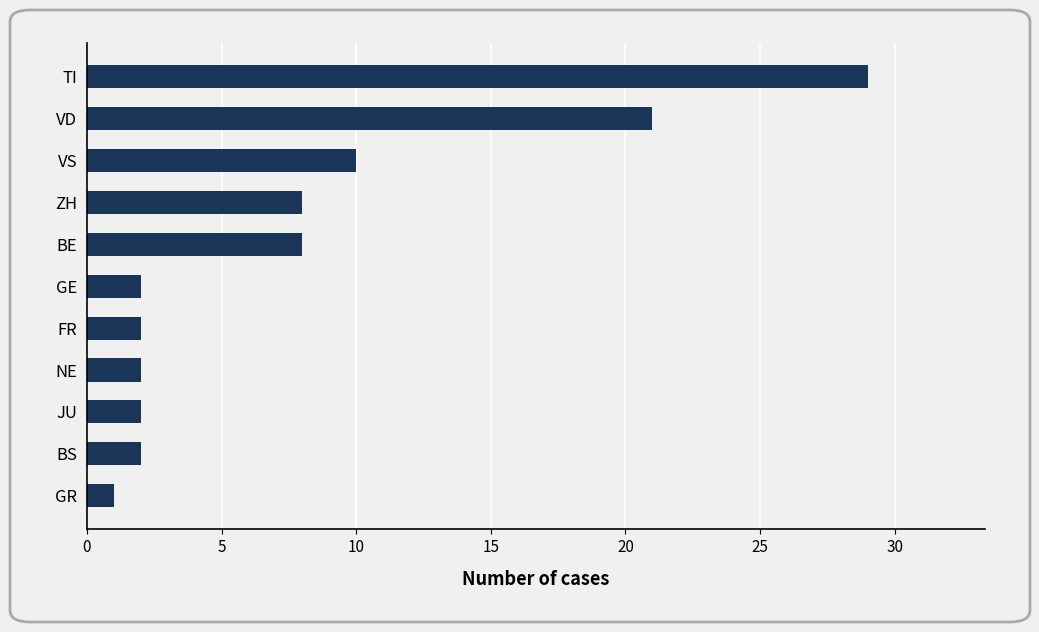

At which category does the chart reach its peak across all series?

TI